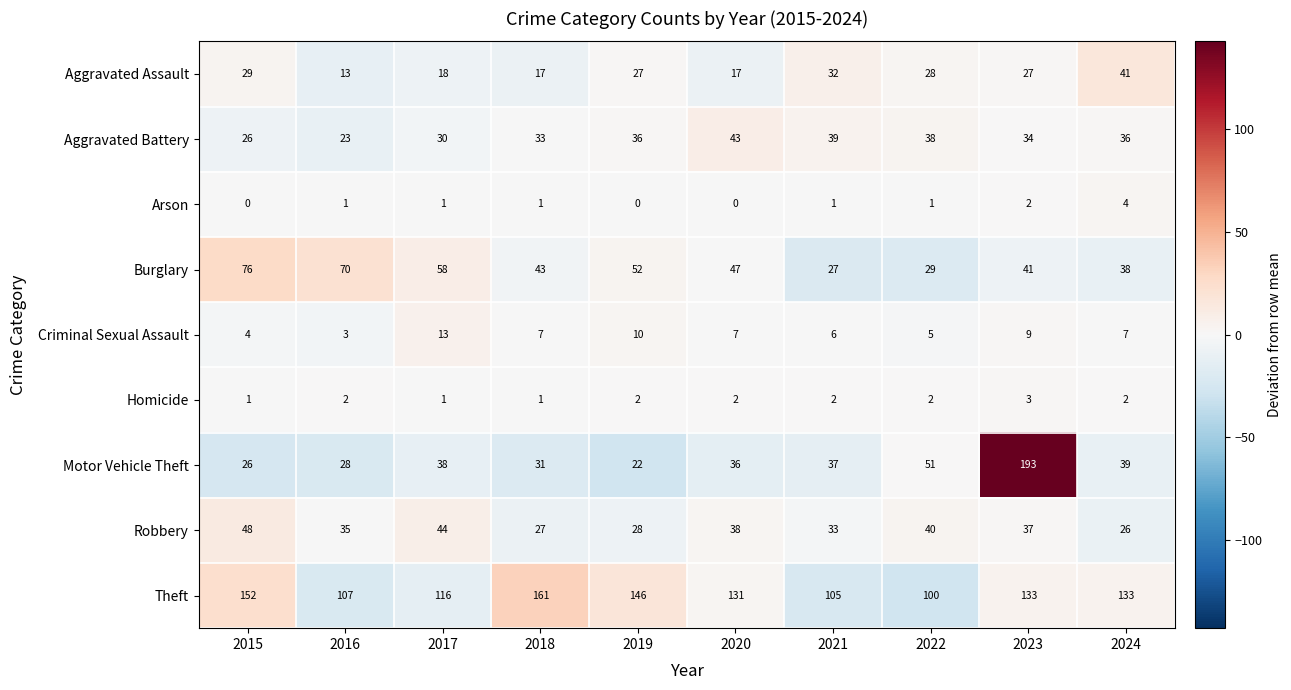

What is the greatest value displayed?

193